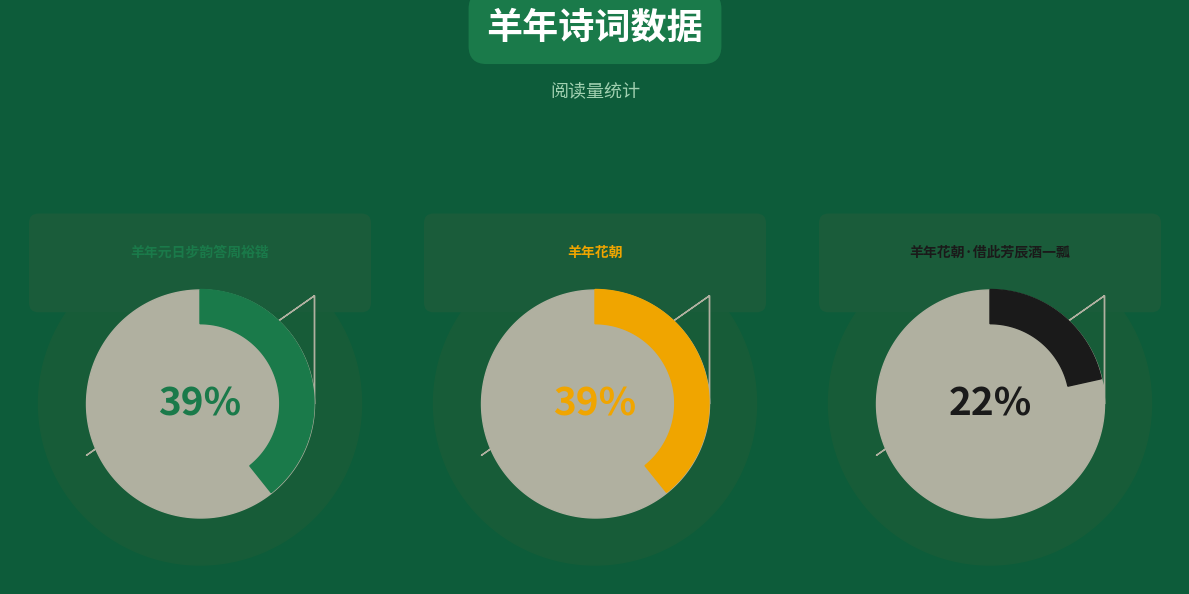

Is it true that 羊年花朝 is 46% of the pie?

False